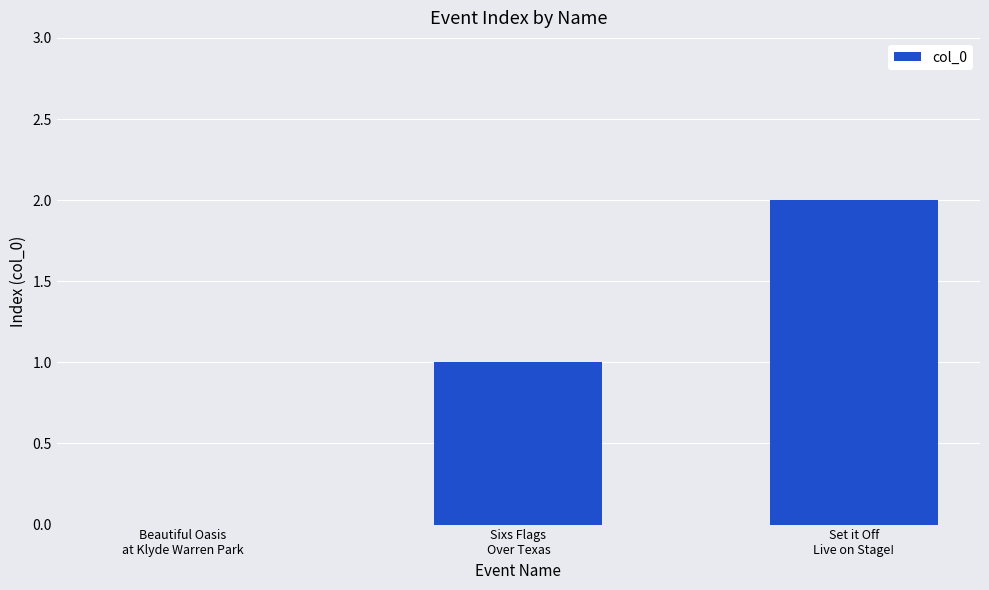

What is the sum of all values?

3